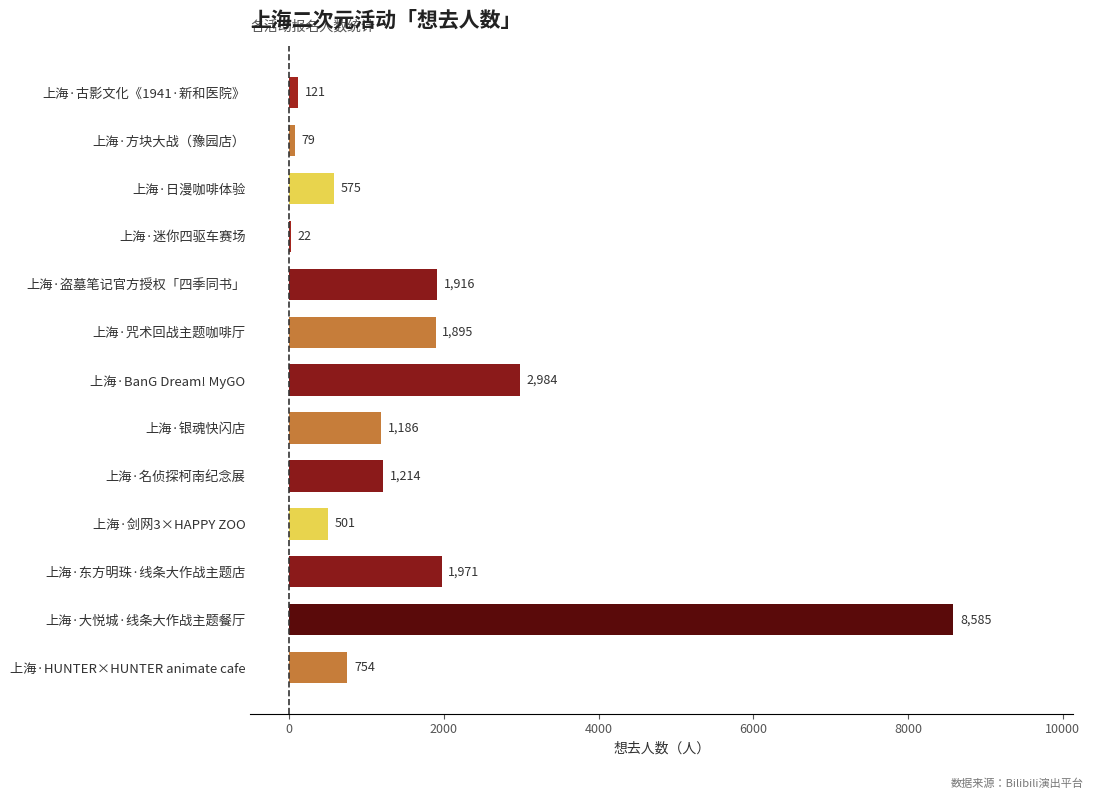

What is the change in value from 上海·方块大战（豫园店） to 上海·东方明珠·线条大作战主题店?

+1892